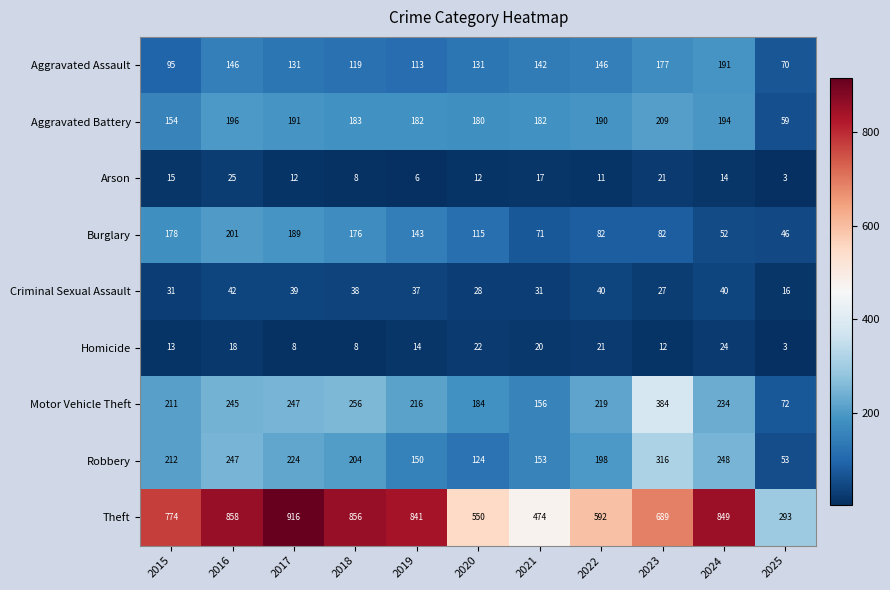

Is it true that Robbery equals 103 at 2019?

False